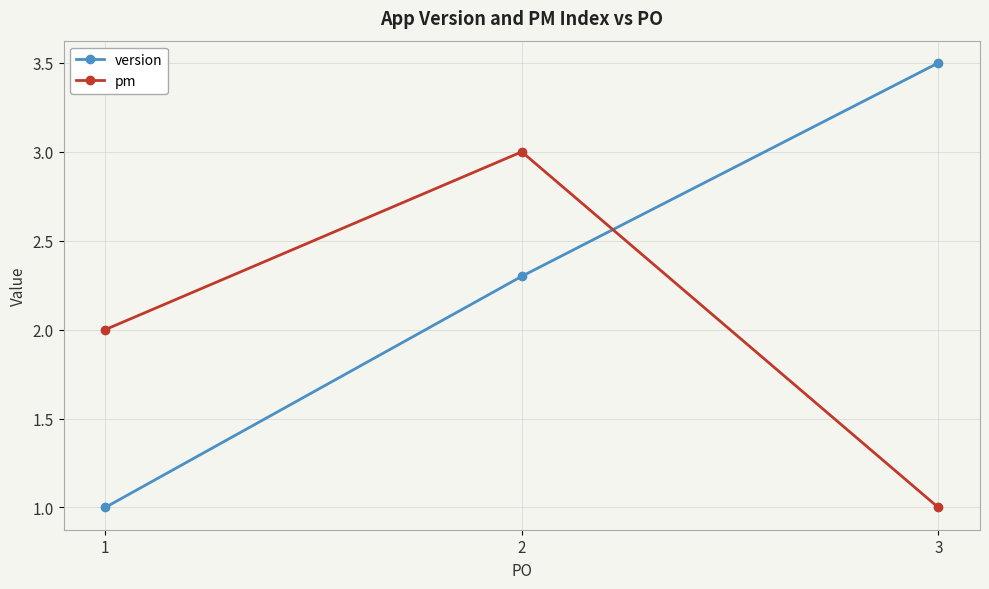

Reading left to right, what are all the values shown in this chart?

version: 1.0	2.3	3.5
pm: 2.0	3.0	1.0